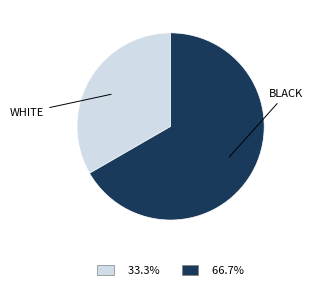

Does any single category account for the majority?

Yes